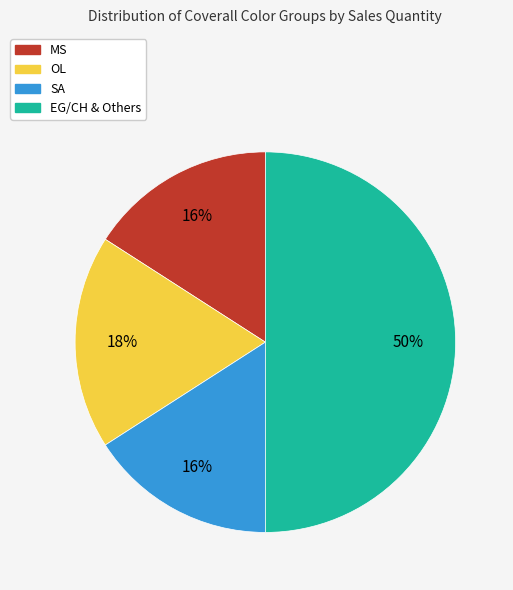

Is the sum of SA and EG/CH & Others greater than half?

Yes